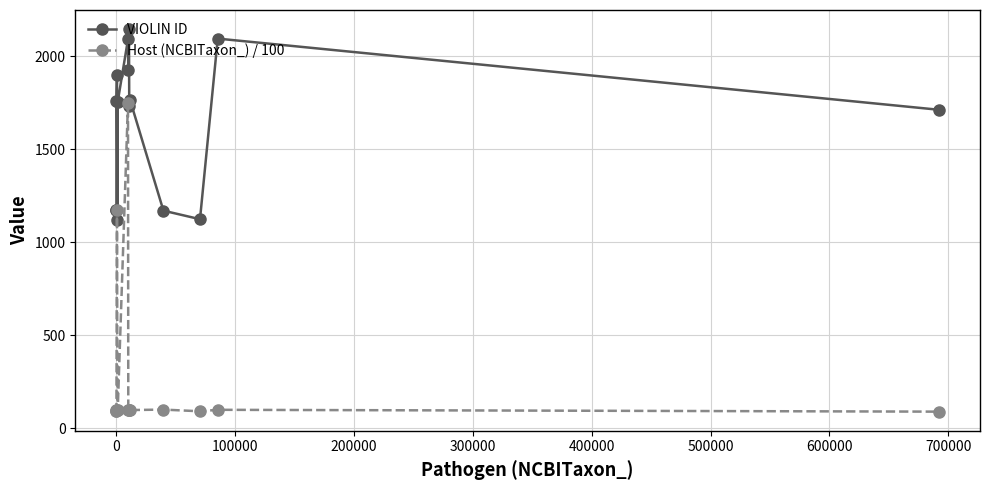

At how many categories does at least one series exceed 1383?

10